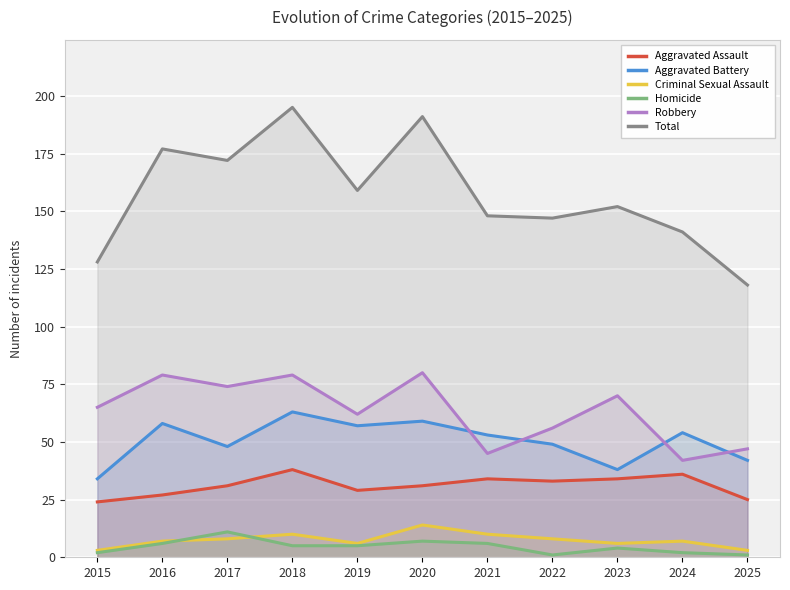

What is the value of the Total point at the 5th from the left?

159